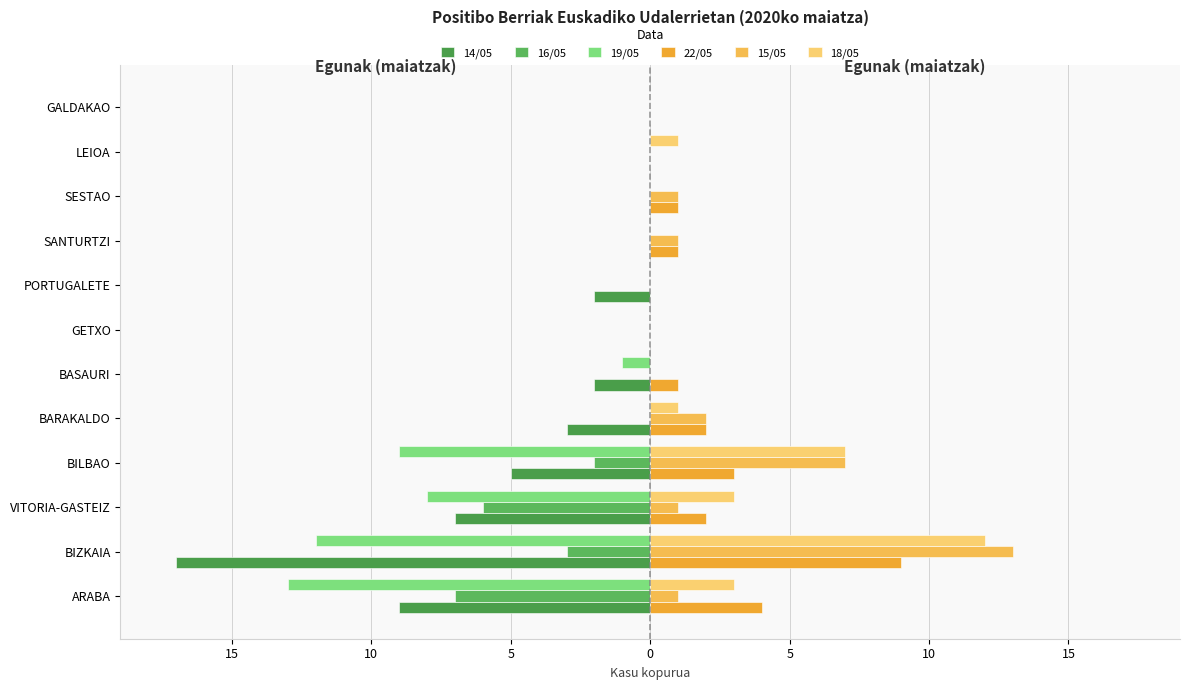

Reading left to right, extract all data points from this chart.

14/05: -9	-17	-7	-5	-3	-2	0	-2	0	0	0	0
16/05: -7	-3	-6	-2	0	0	0	0	0	0	0	0
19/05: -13	-12	-8	-9	0	-1	0	0	0	0	0	0
22/05: 4	9	2	3	2	1	0	0	1	1	0	0
15/05: 1	13	1	7	2	0	0	0	1	1	0	0
18/05: 3	12	3	7	1	0	0	0	0	0	1	0